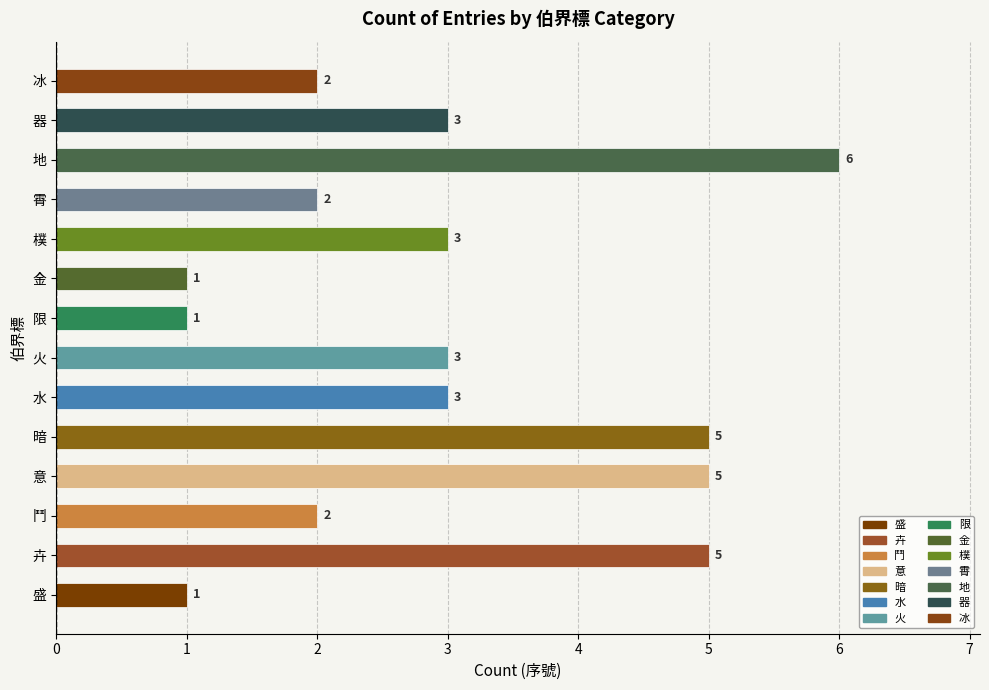

Count the values in the range 2 to 5.

10